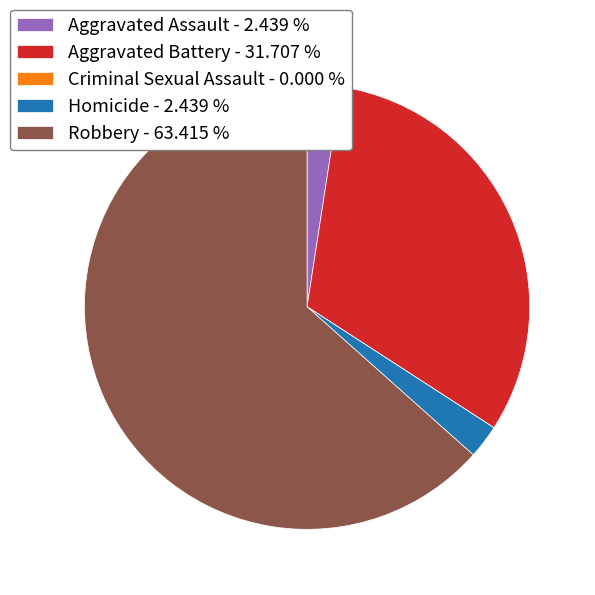

Does Aggravated Battery account for over 50% of the chart?

No